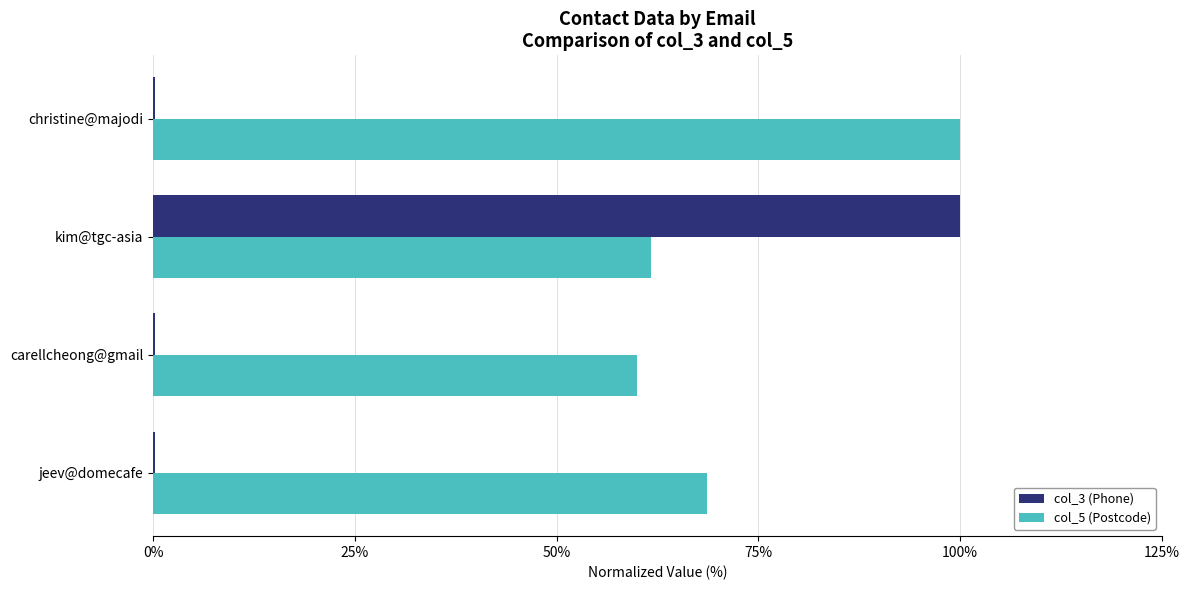

Is the value of col_3 (Phone) at jeev@domecafe greater than the value of col_5 (Postcode) at christine@majodi?

No